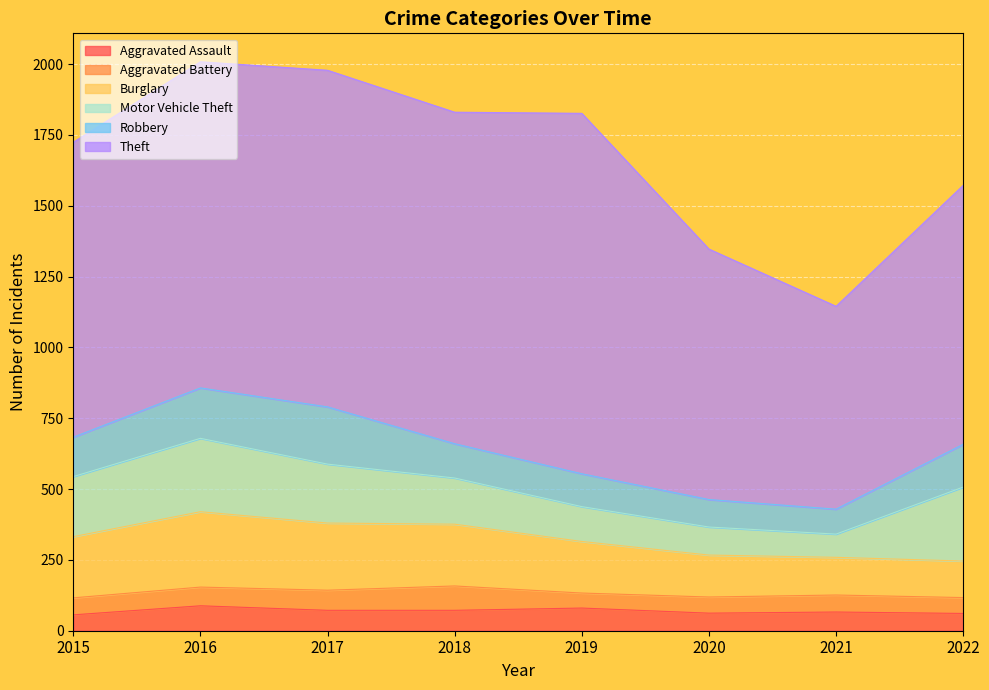

Is it true that Aggravated Assault equals 61 at 2022?

True